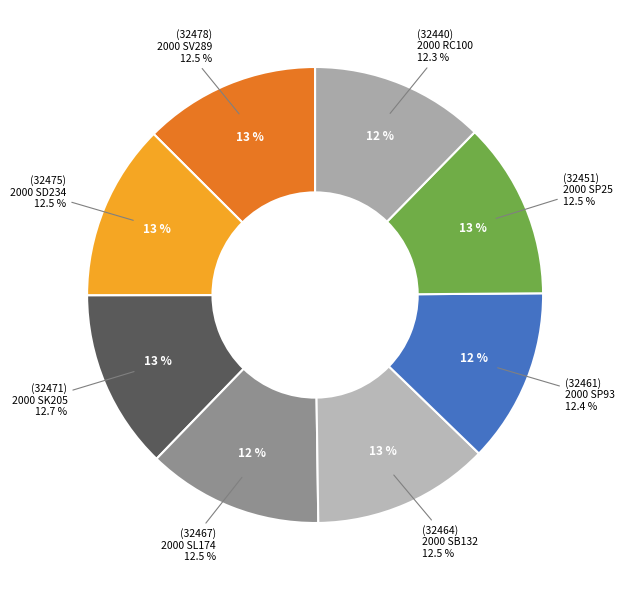

Does any single category account for the majority?

No